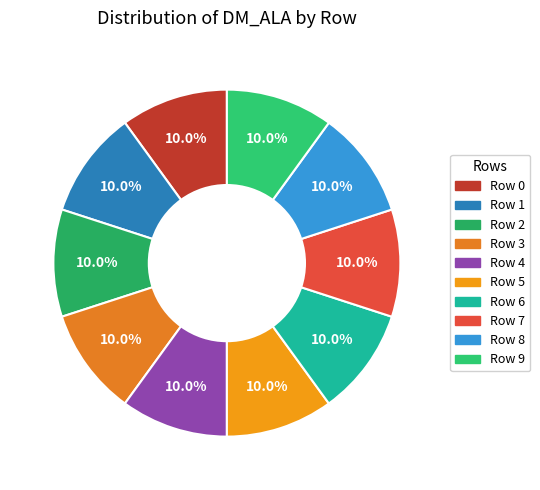

Does Row 5 represent more than half of the total?

No